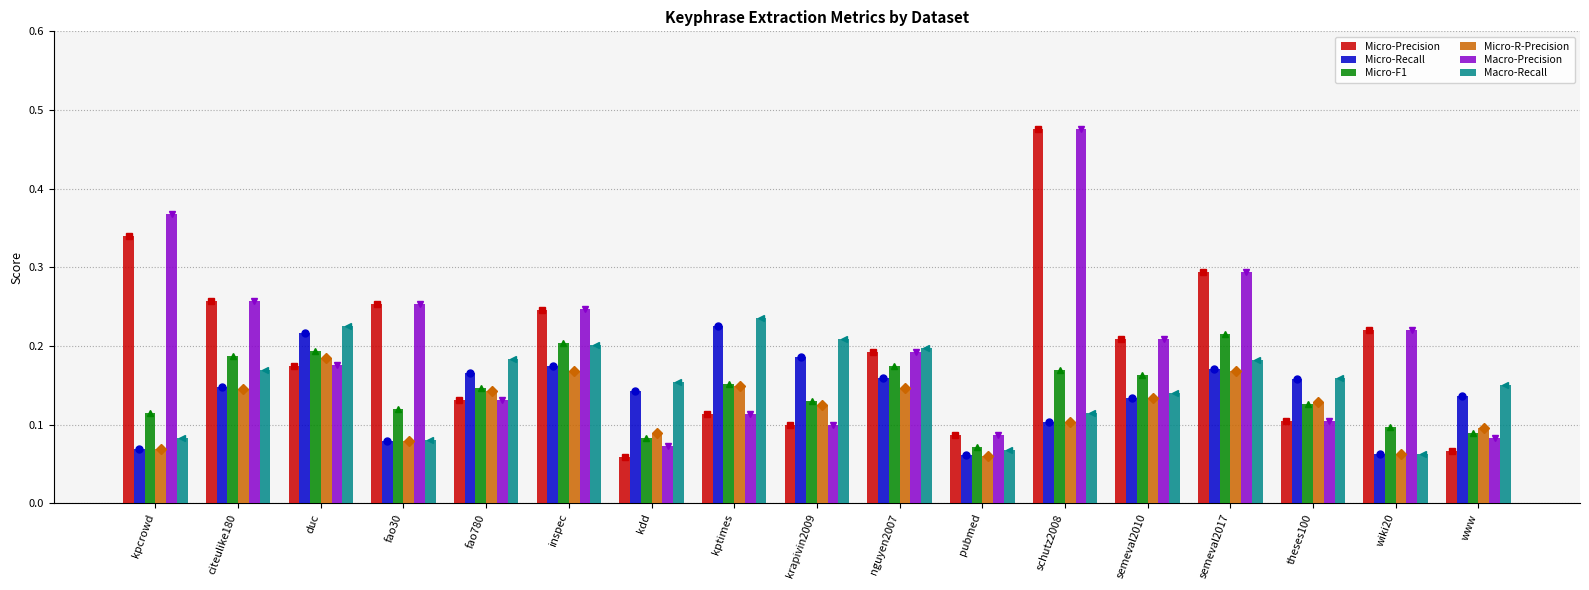

Which has a higher value, krapivin2009 or theses100?

theses100